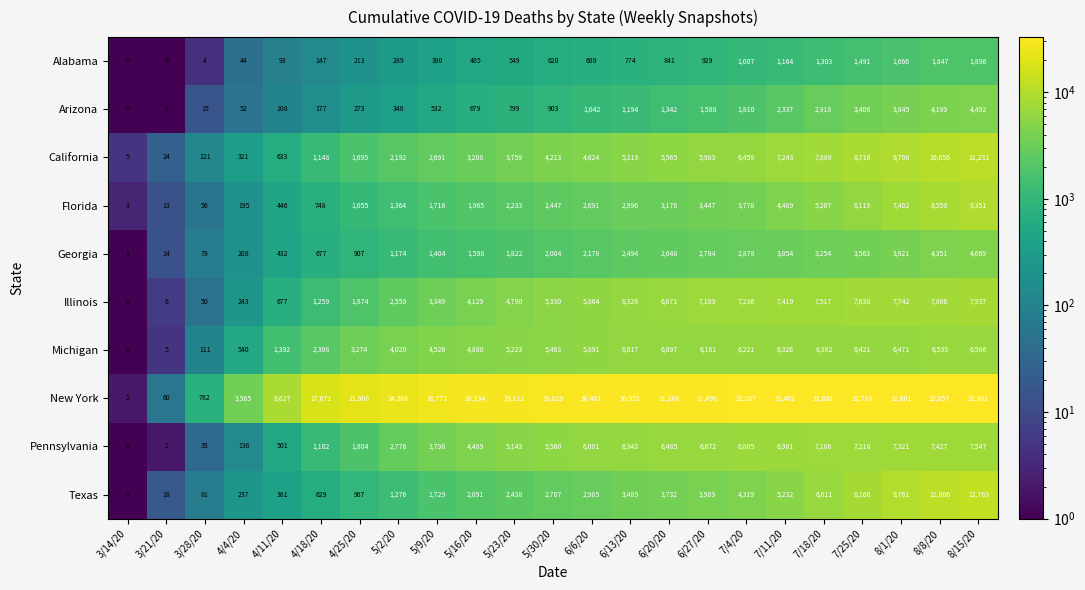

Which series has the largest range (max minus min)?

New York